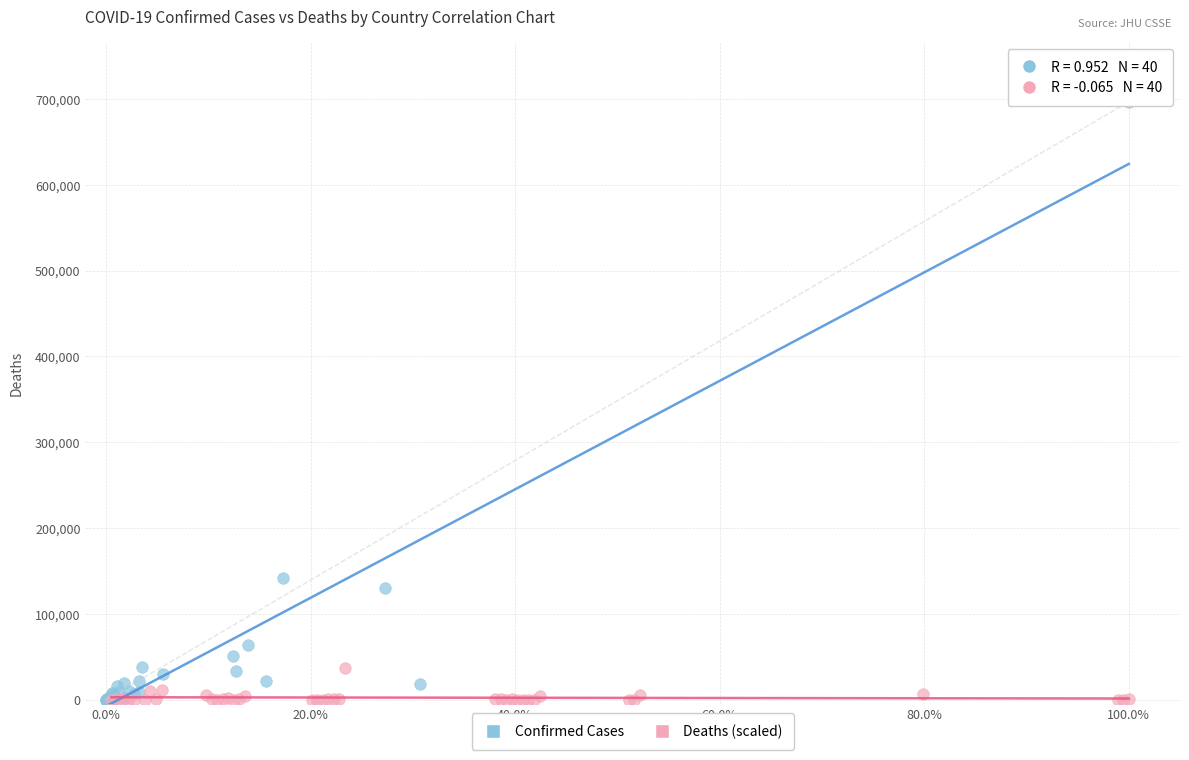

What are all the series names shown in the legend?

Confirmed Cases, Deaths (scaled)